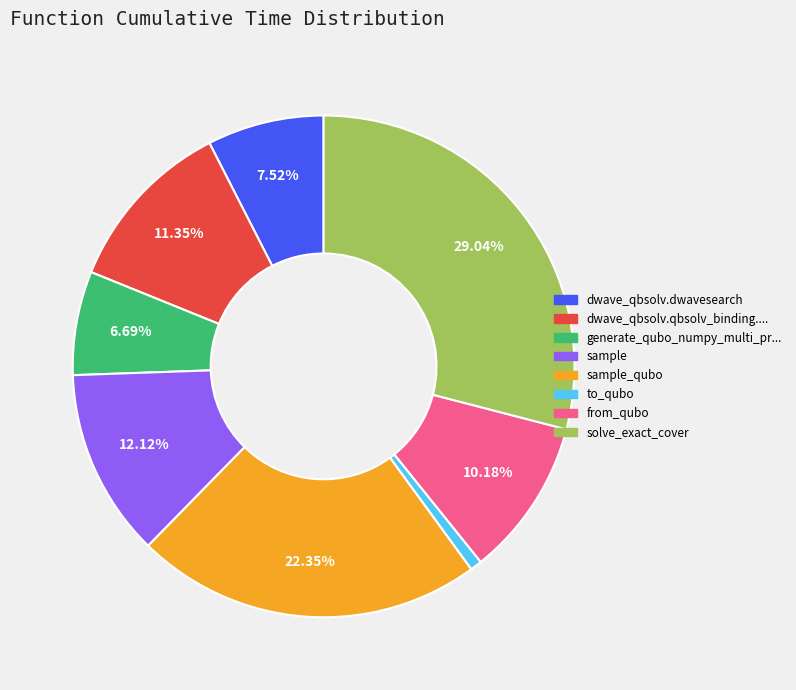

Is there a majority slice in this chart?

No